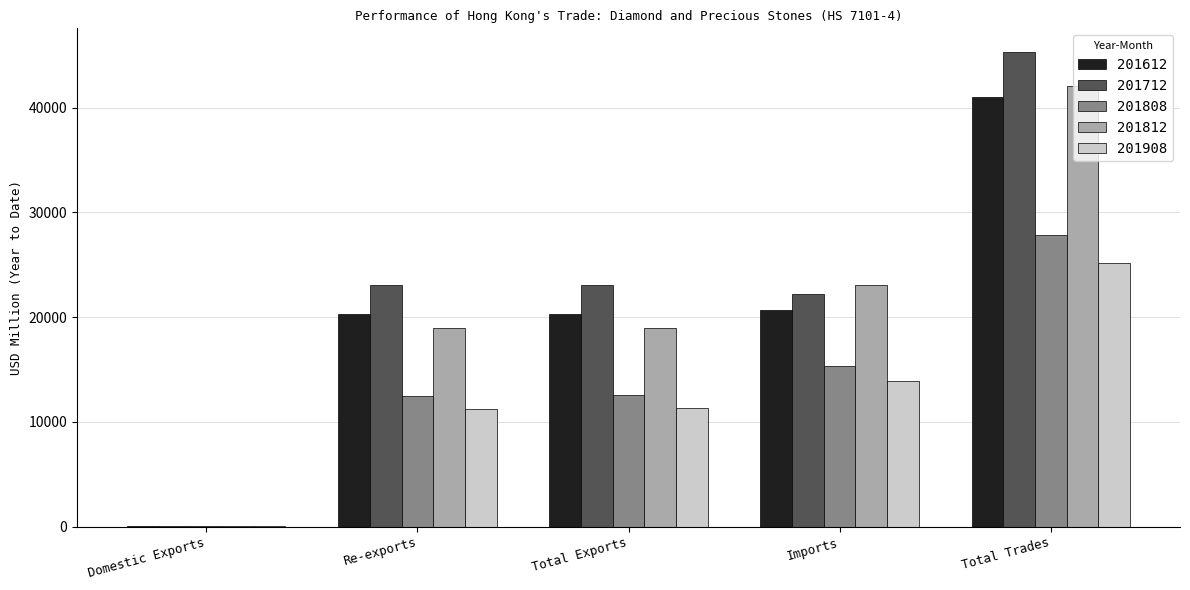

What is the total value across all series at Imports?

95261.9